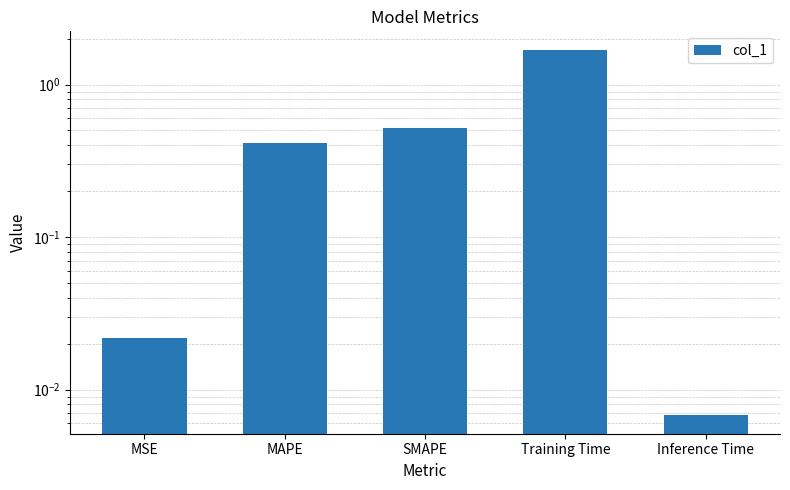

The value at SMAPE is 0.2. True or false?

False